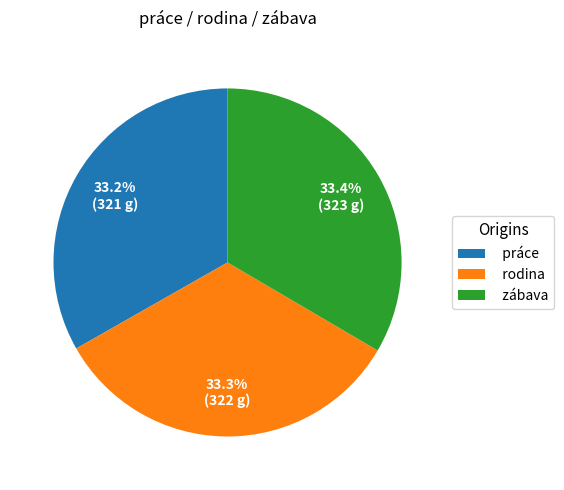

To the nearest percent, what is the combined percentage of rodina and zábava?

67%